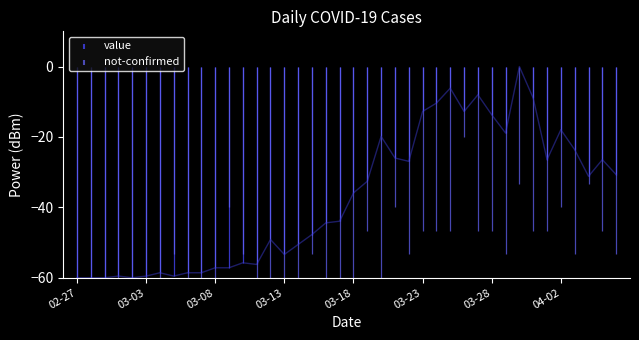

Where do value and not-confirmed first cross each other?

2020-03-04 and 2020-03-05